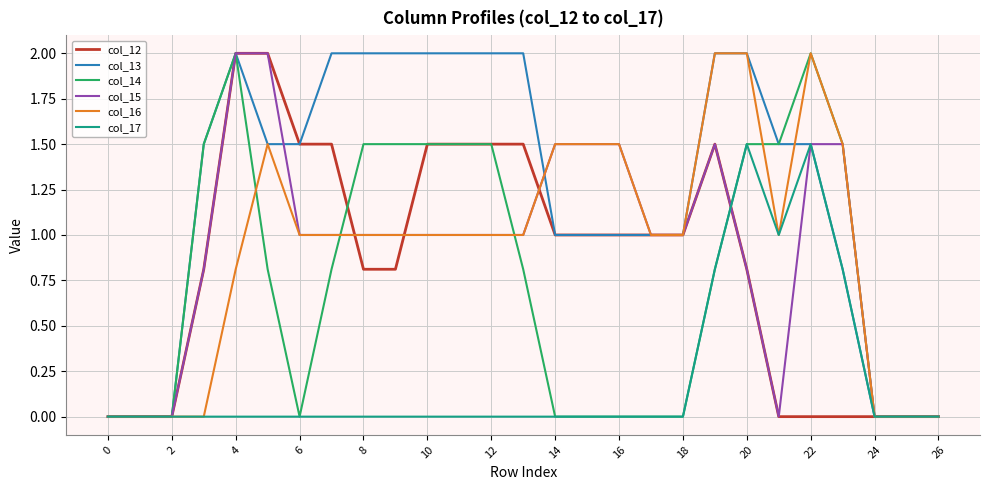

What is the difference between the second highest and minimum values in the col_14 series?

2.0